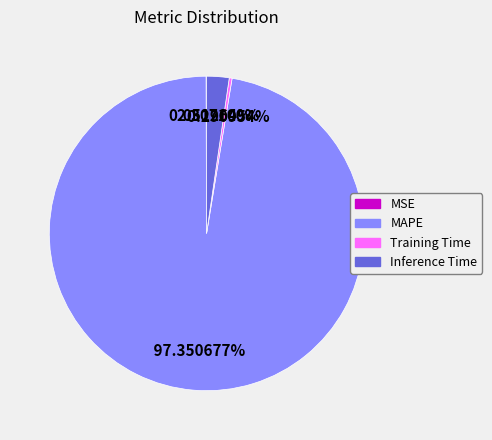

Which category has the biggest portion of the pie?

MAPE